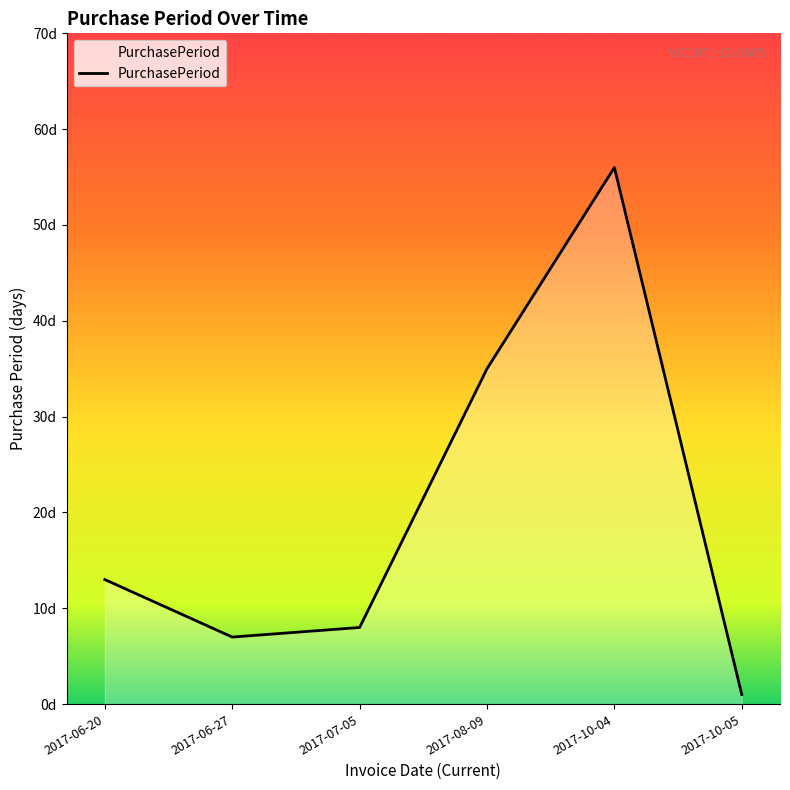

Does the chart display data point markers on the line(s)?

No